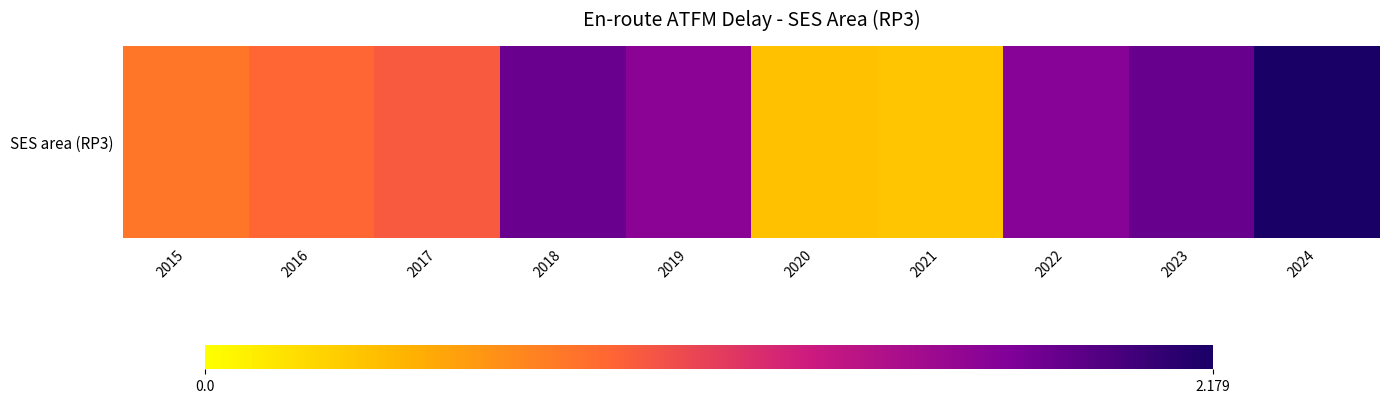

Rank the categories by value from highest to lowest.

2024, 2023, 2018, 2022, 2019, 2017, 2016, 2015, 2020, 2021